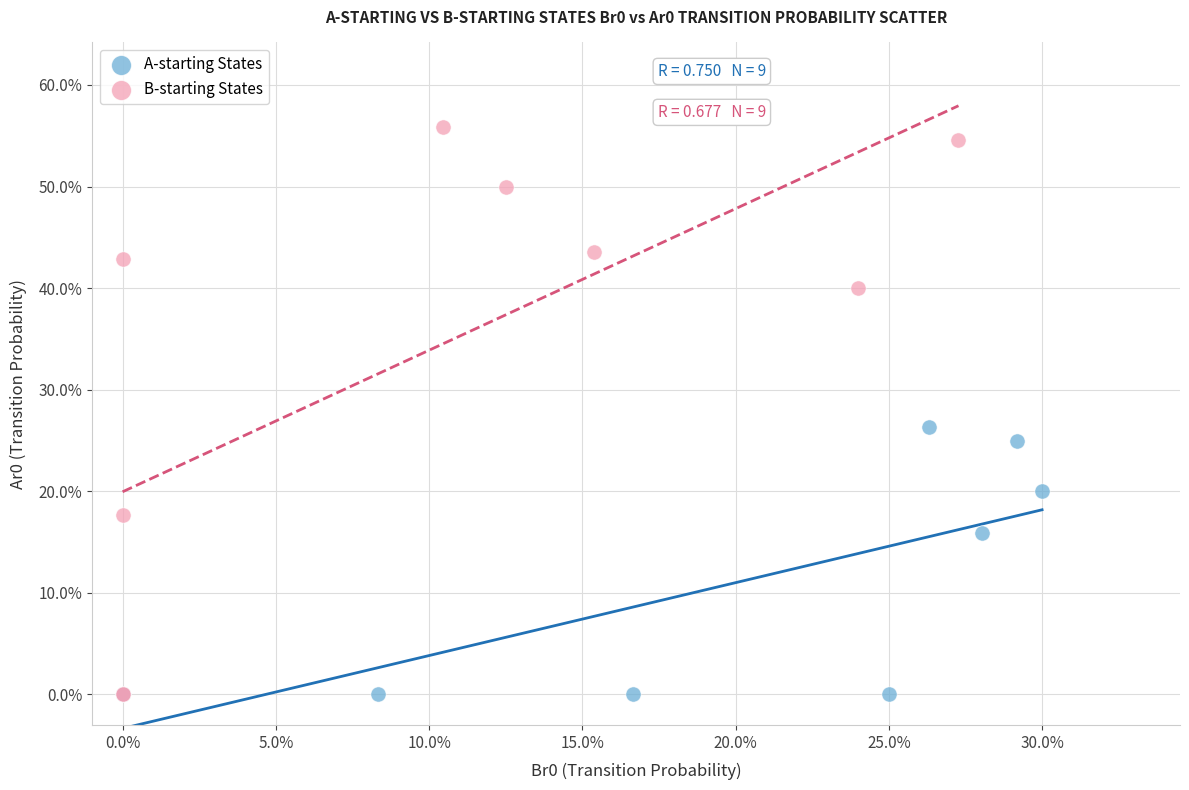

What are all the series names shown in the legend?

A-starting States, B-starting States